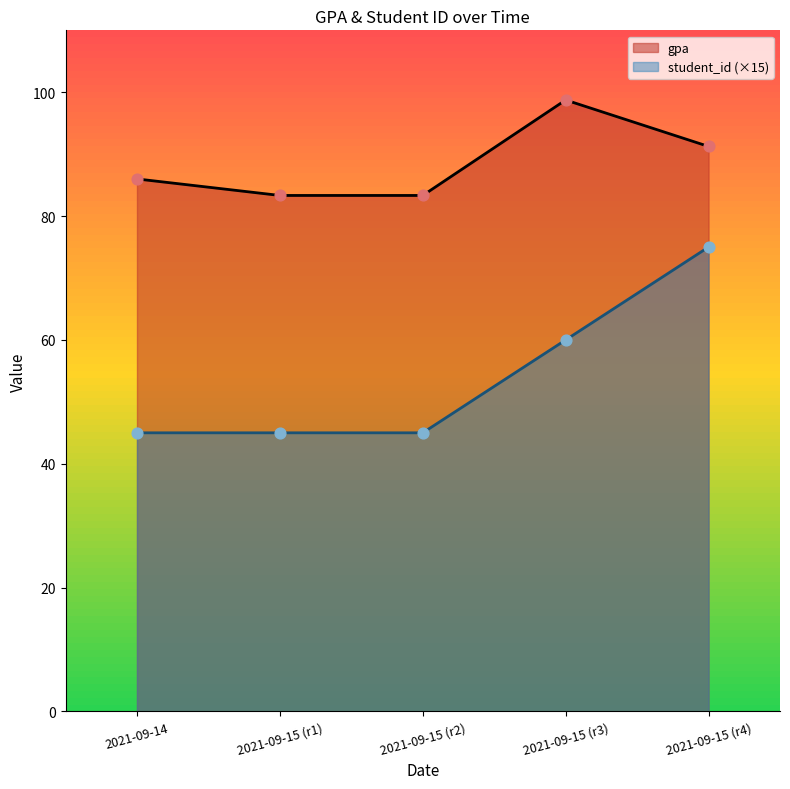

Which series contains the lowest Y value?

student_id